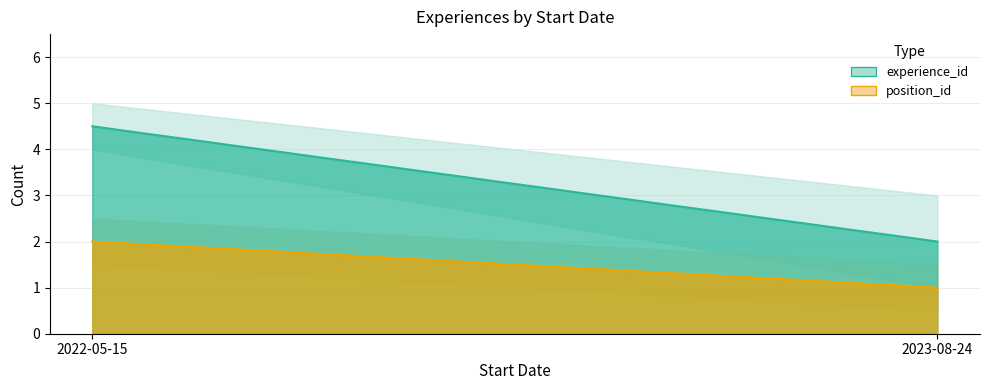

What is the highest value of the experience_id series?

4.5